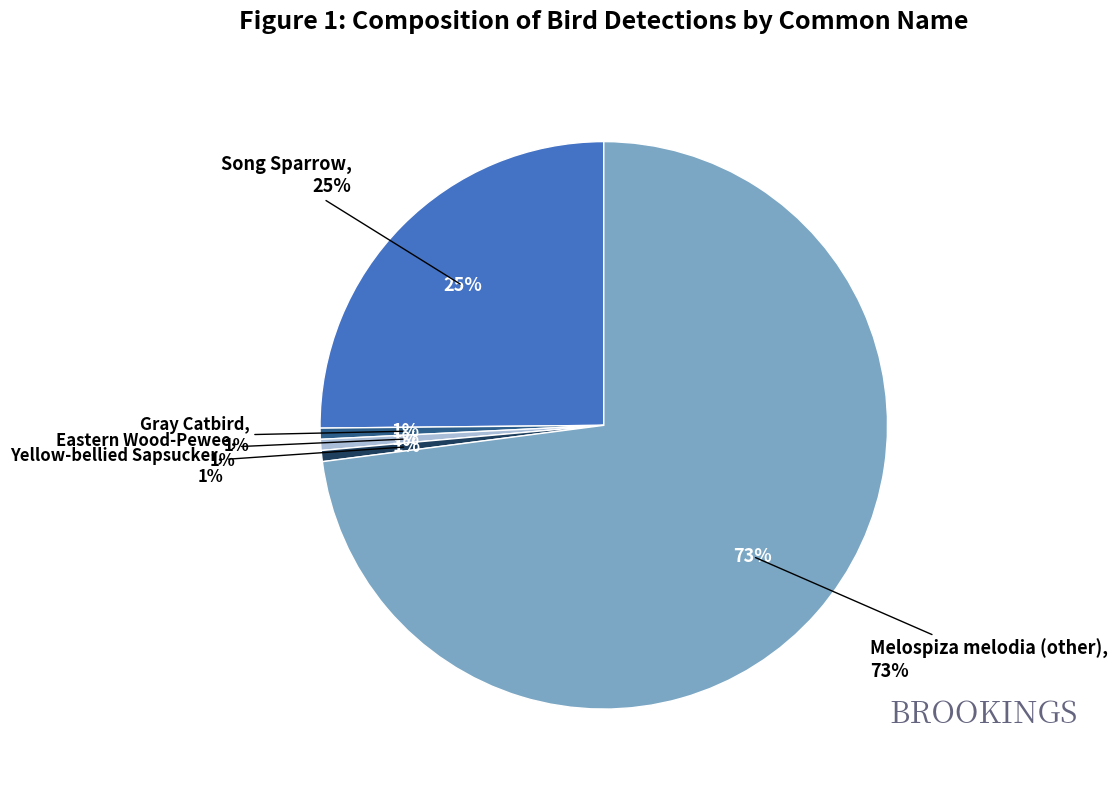

Which has a higher value, Yellow-bellied Sapsucker or Melospiza melodia (other)?

Melospiza melodia (other)